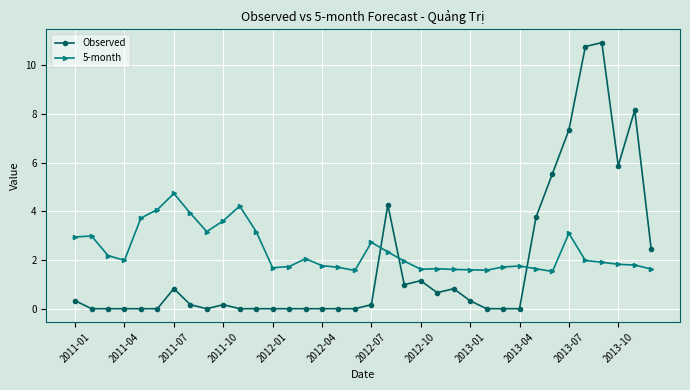

True or false: 5-month has more than 1 points higher than both neighbors.

True